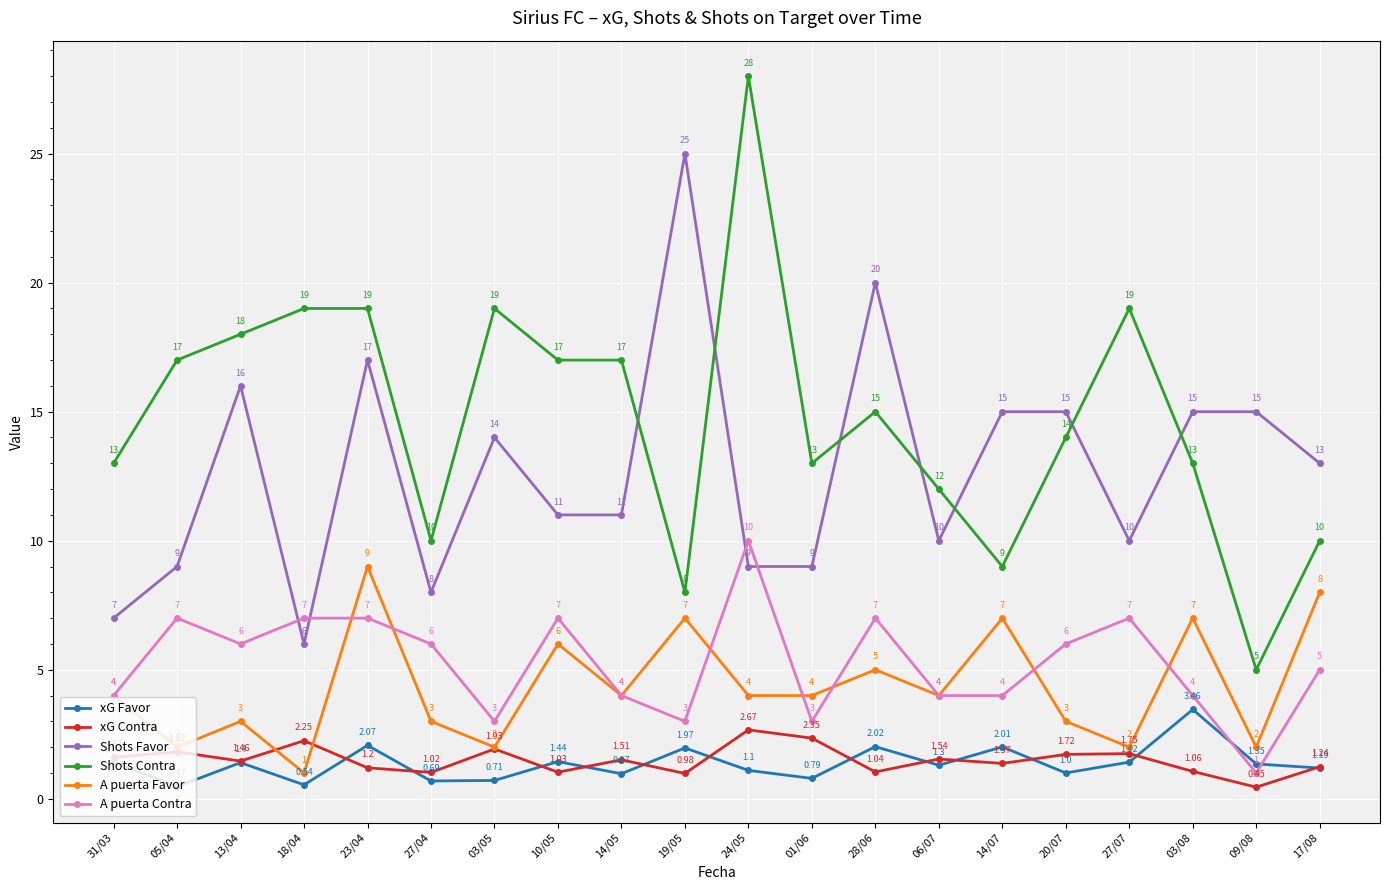

At which category is the sum across all series the highest?

23/04